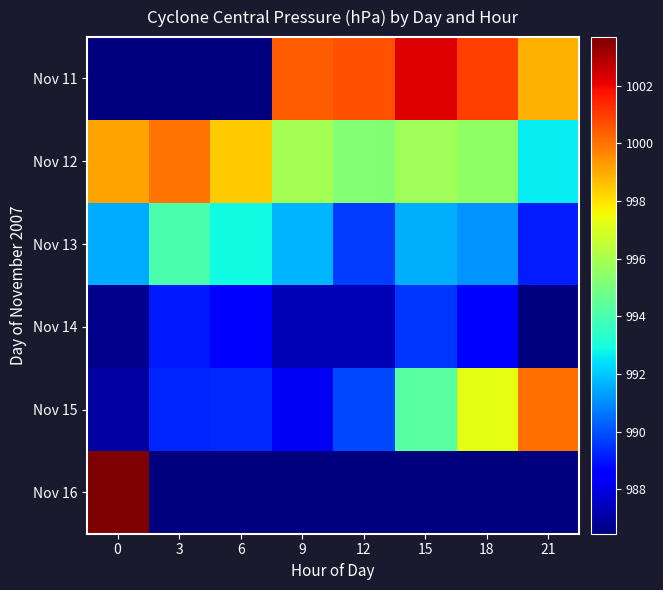

How many categories are shown in the chart?

8